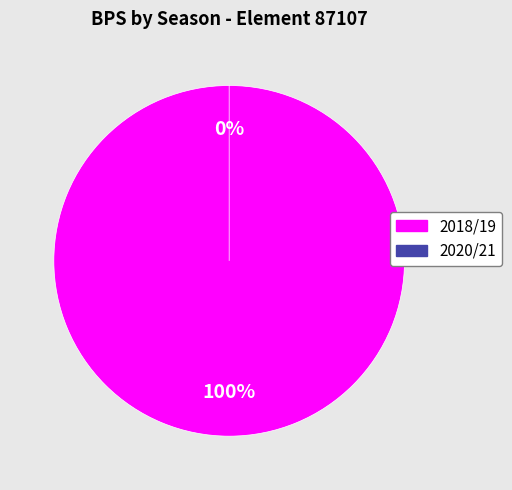

Count the number of slices in the pie.

2